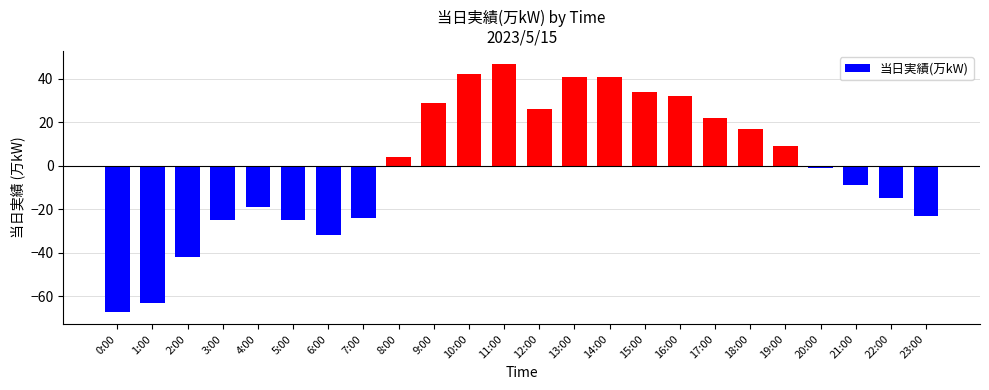

What is the value of the 15th bar from the left?

41.0